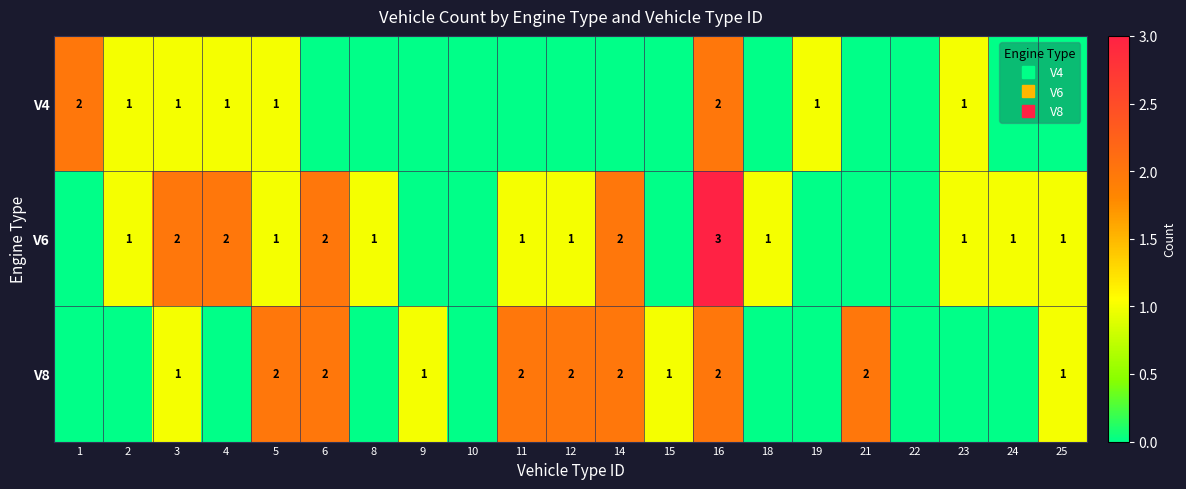

Which series has the widest spread of values?

V6